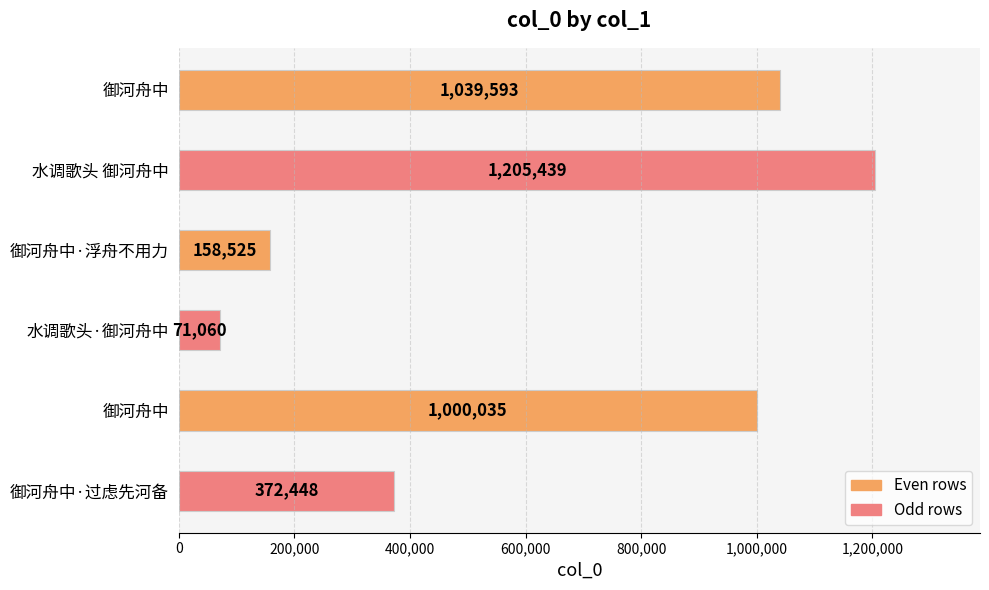

Are the bars grouped side by side (vs. stacked)?

No